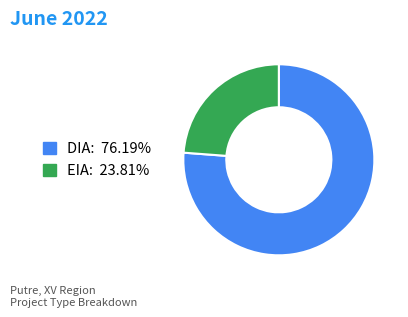

True or false: EIA accounts for 17% of the total.

False